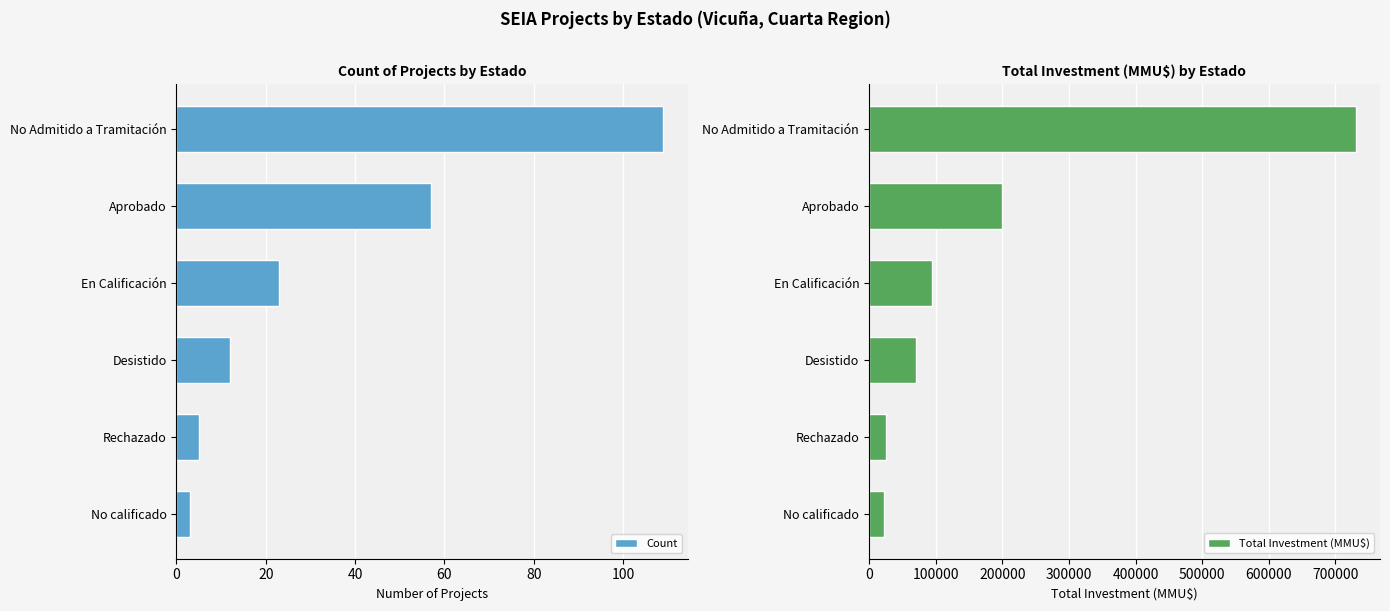

True or false: Count has a value of 4 at 100.

False